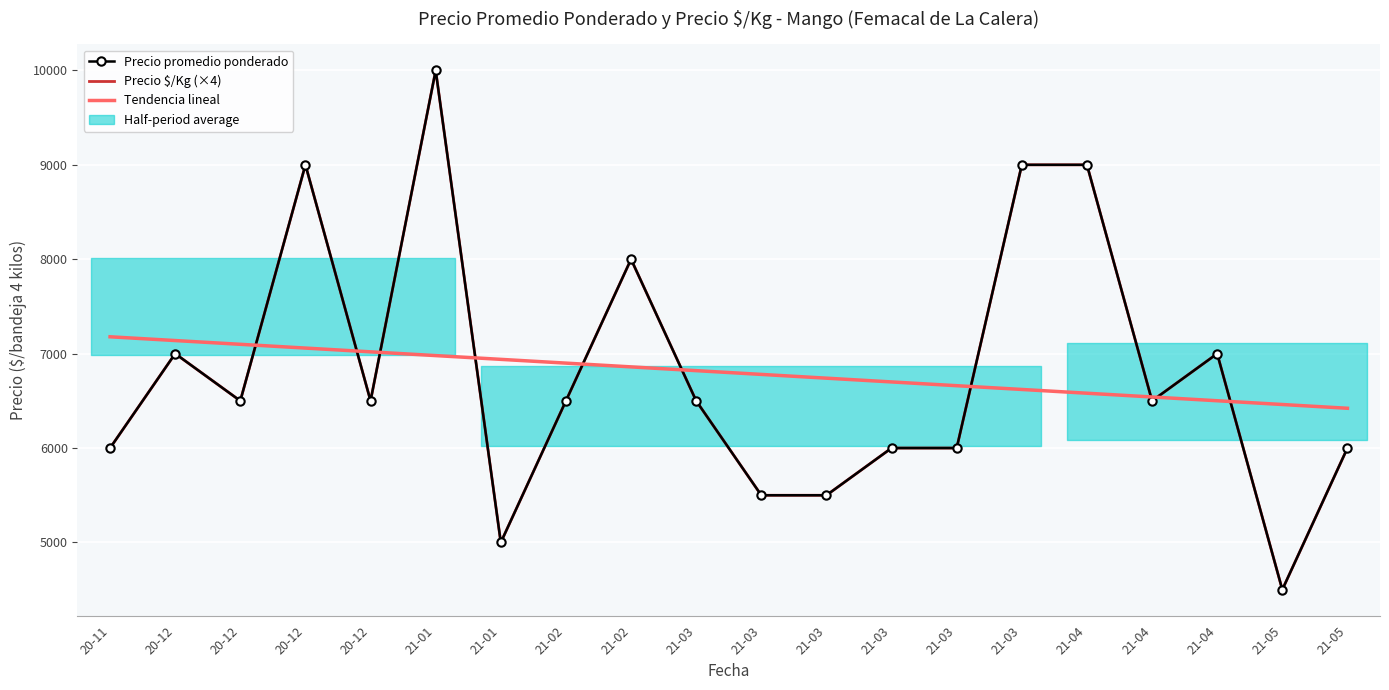

True or false: Precio $/Kg (×4) and Precio promedio ponderado intersect in this chart.

False